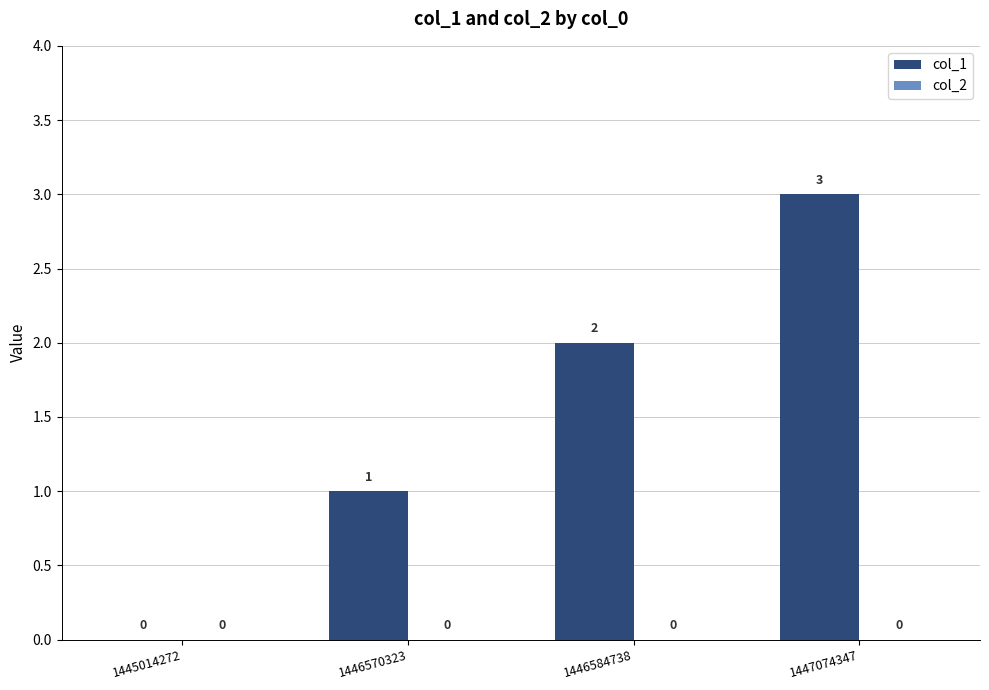

What is the sum of all values?

6